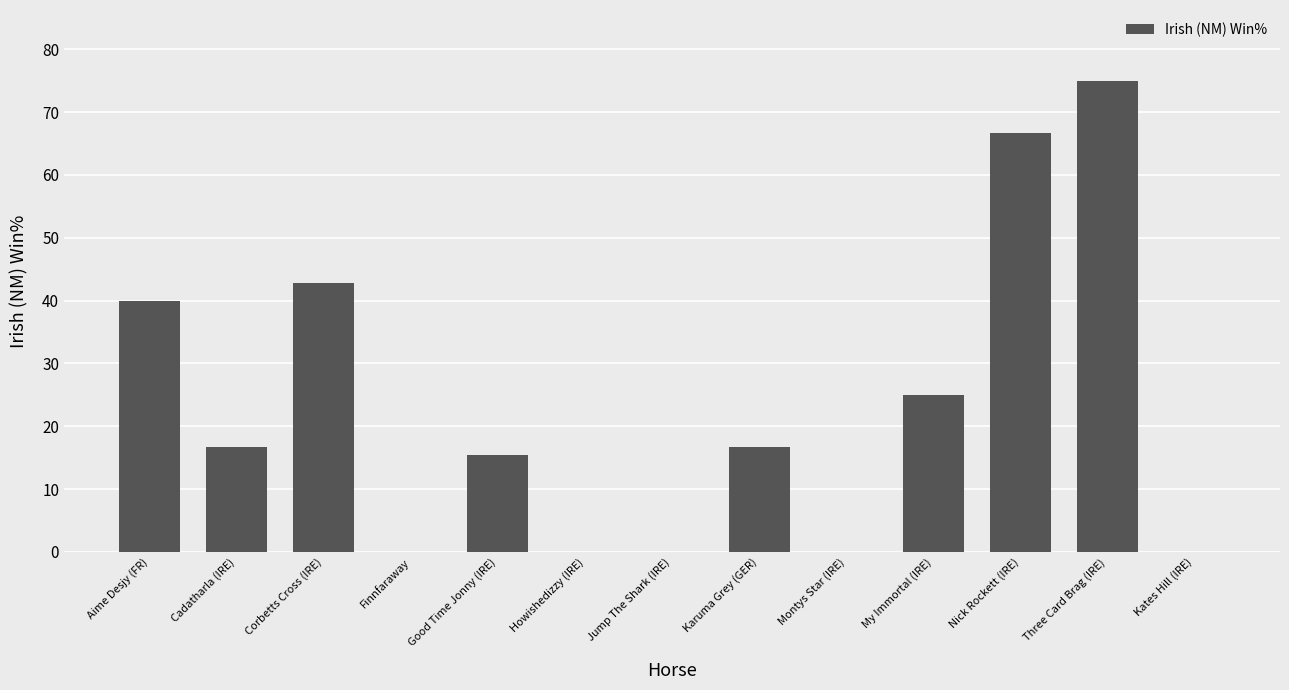

What is the sum of the values at Three Card Brag (IRE) and Howishedizzy (IRE)?

75.0